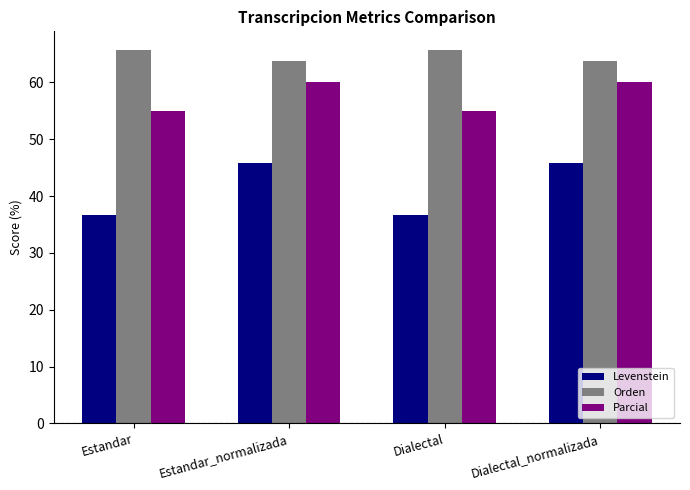

Does the chart contain any negative values?

No